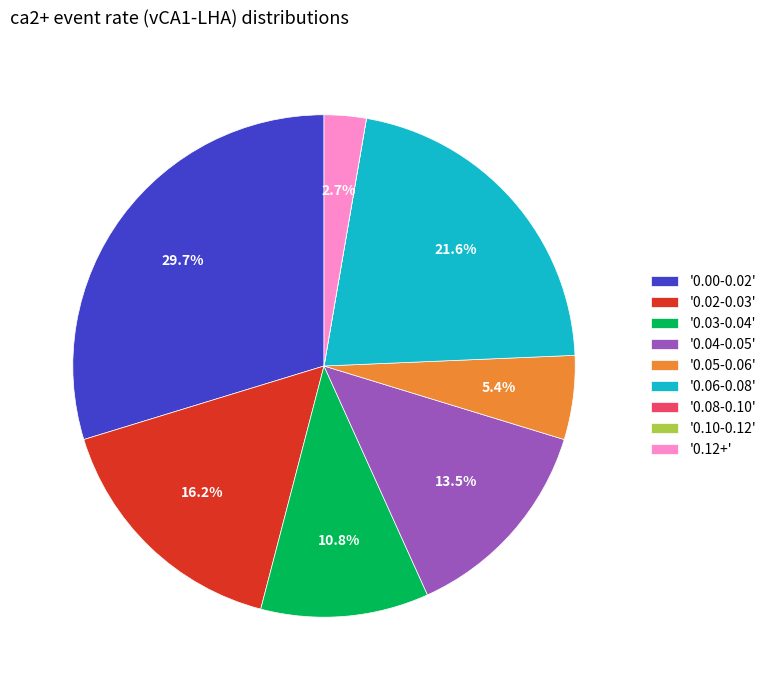

What percentage is NOT represented by '0.02-0.03'?

83.8%